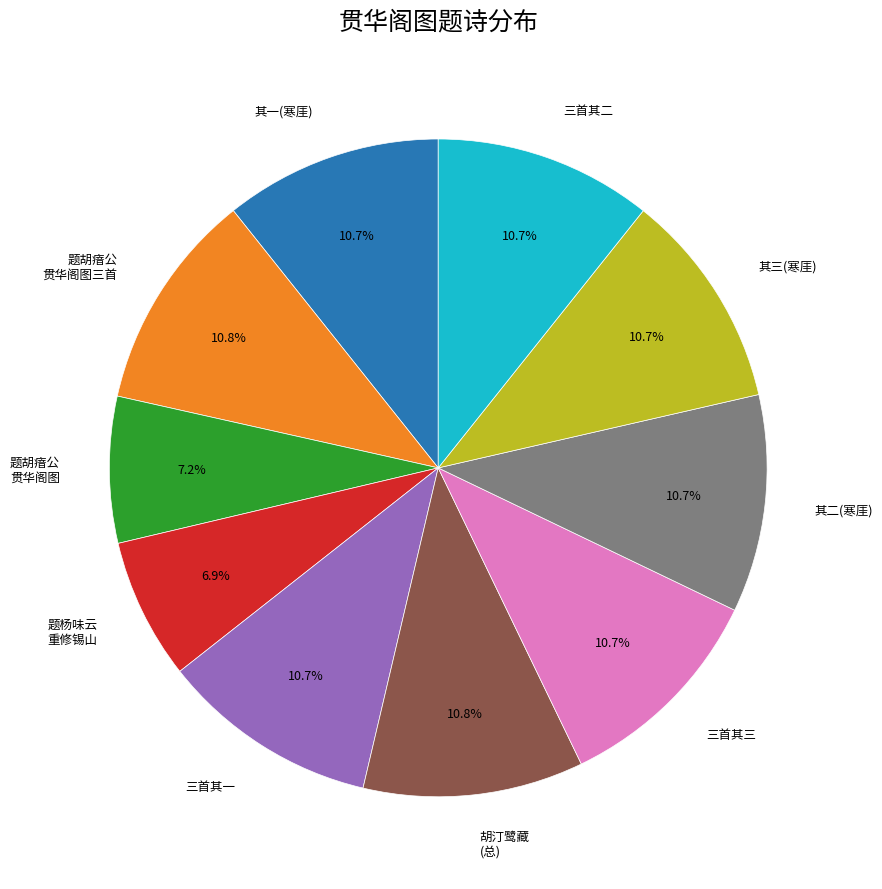

Does 题胡瘖公 贯华阁图 account for over 50% of the chart?

No